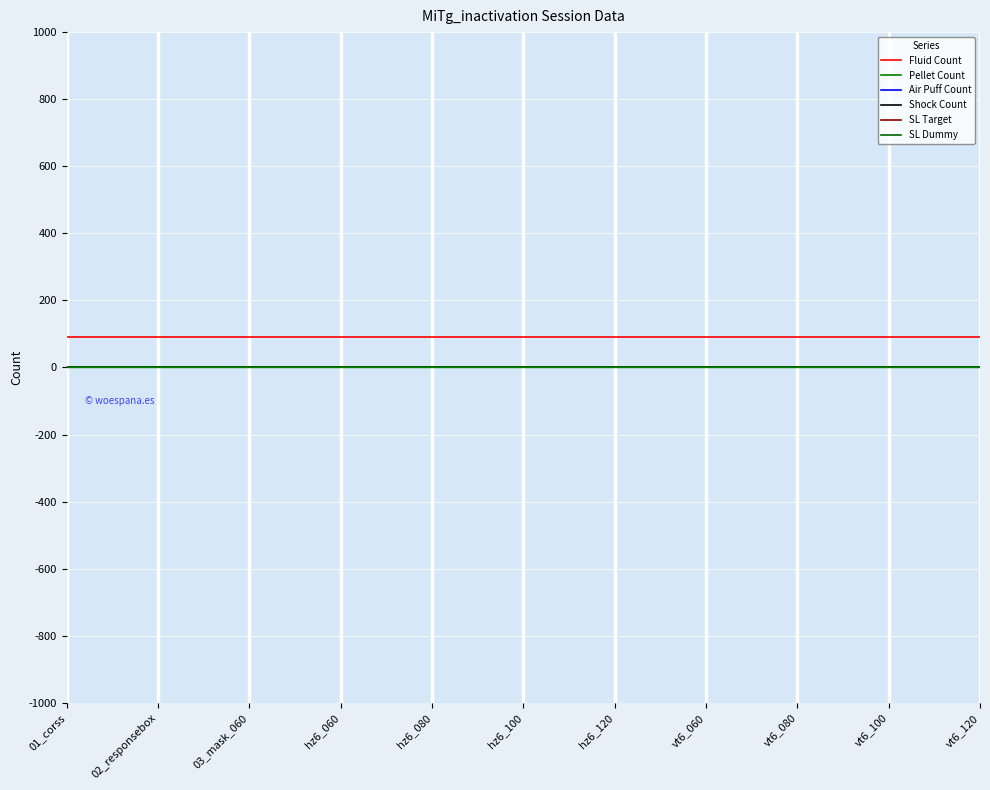

Which series changed the most between 02_responsebox and vt6_120?

Fluid Count